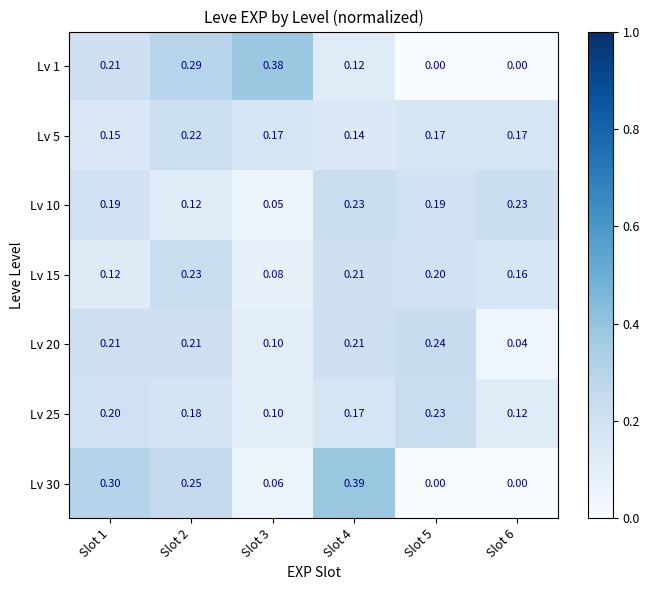

How many data points in Lv 30 are above 0?

4